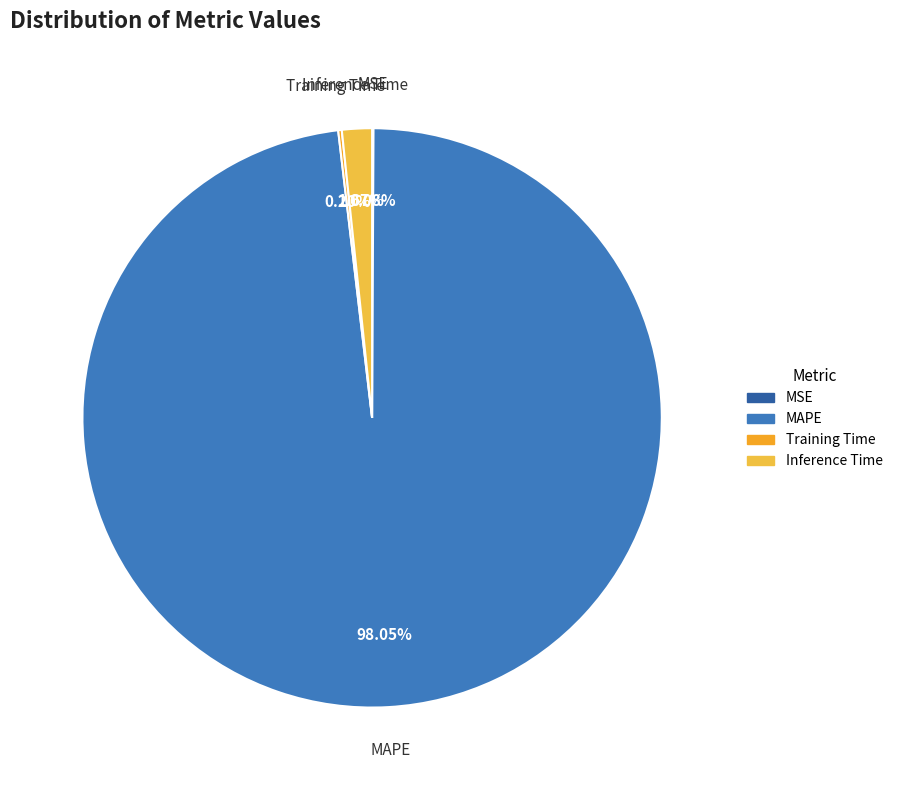

What is the majority slice?

MAPE